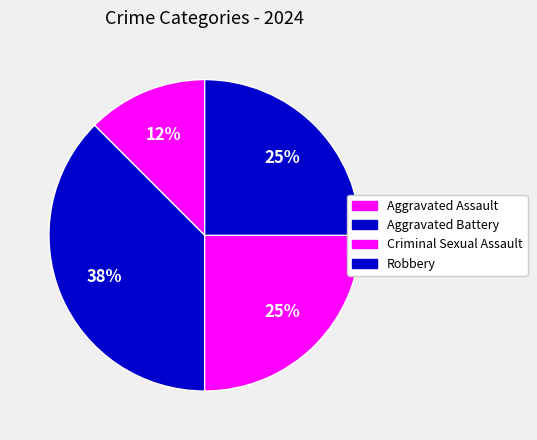

Count the number of slices in the pie.

4